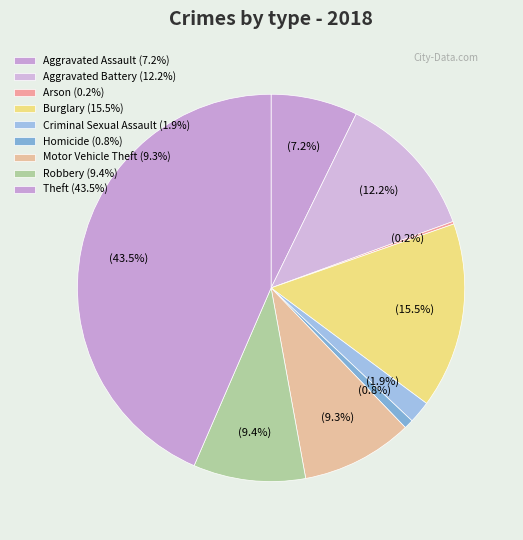

To the nearest percent, what percentage of the pie is Burglary?

16%